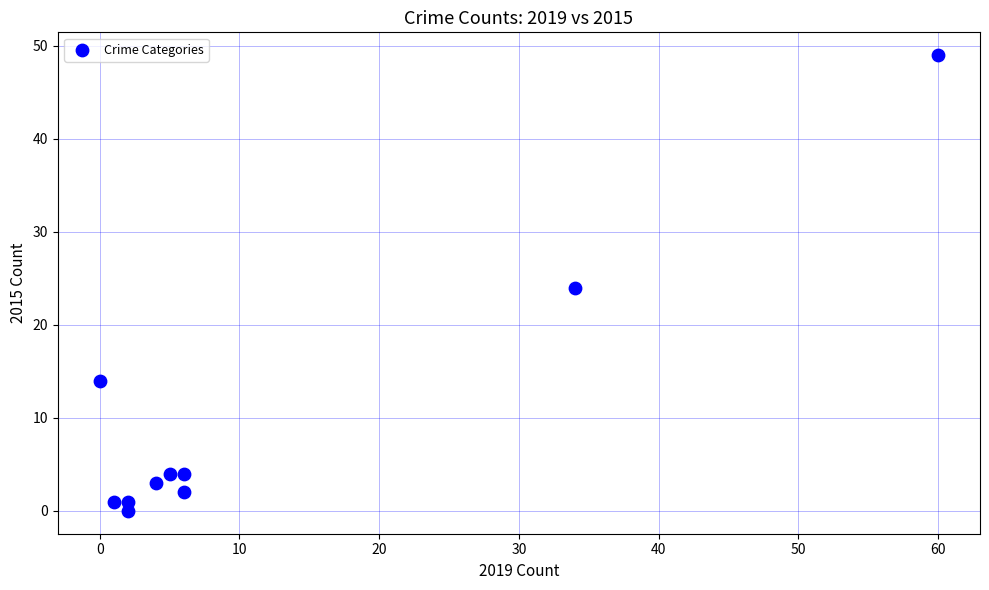

What is the range of X values (max minus min)?

60